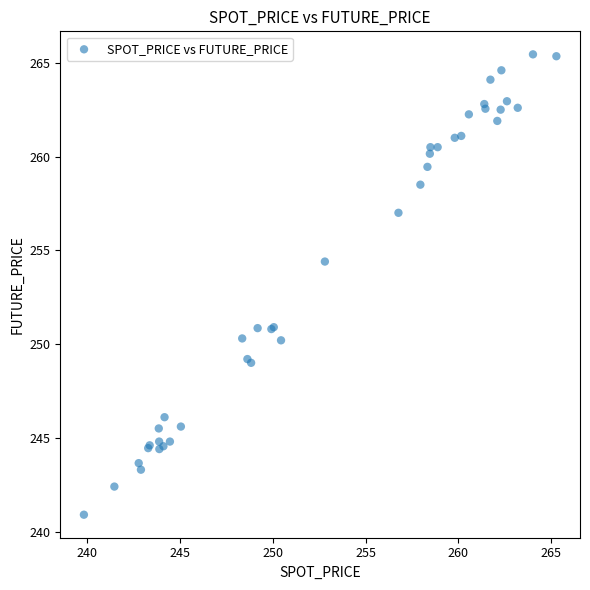

What Y value in the scatter plot is closest to 253?

254.4